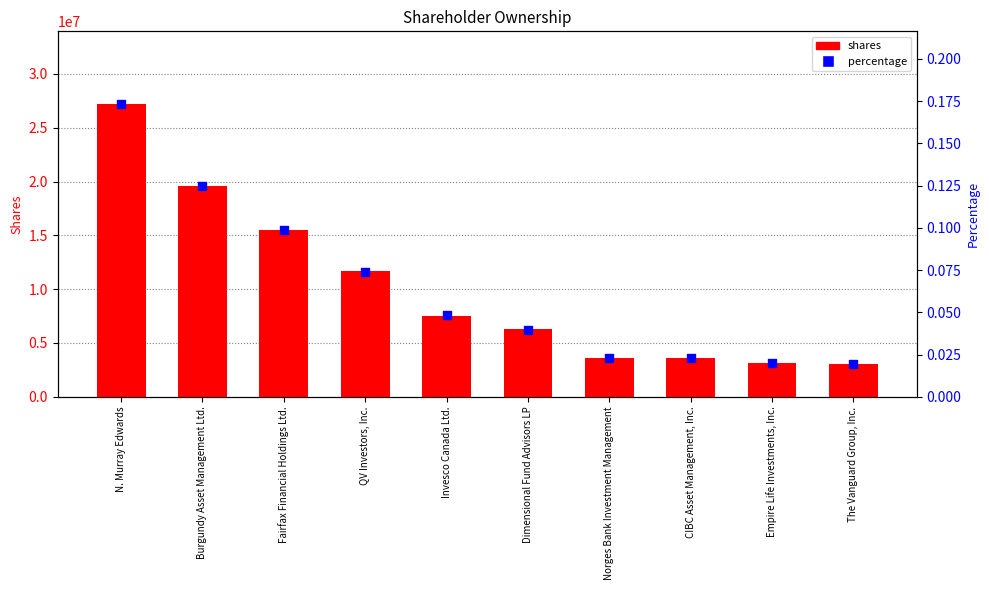

Is the value of percentage at QV Investors, Inc. greater than the value of shares at Fairfax Financial Holdings Ltd.?

No